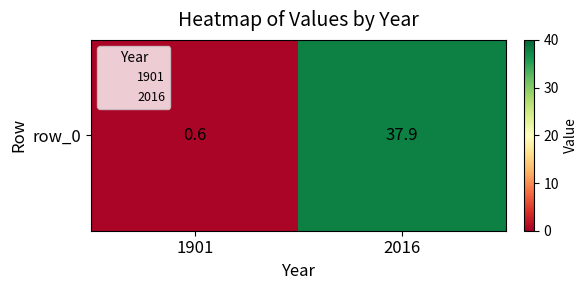

What is the minimum value shown in the chart?

0.6